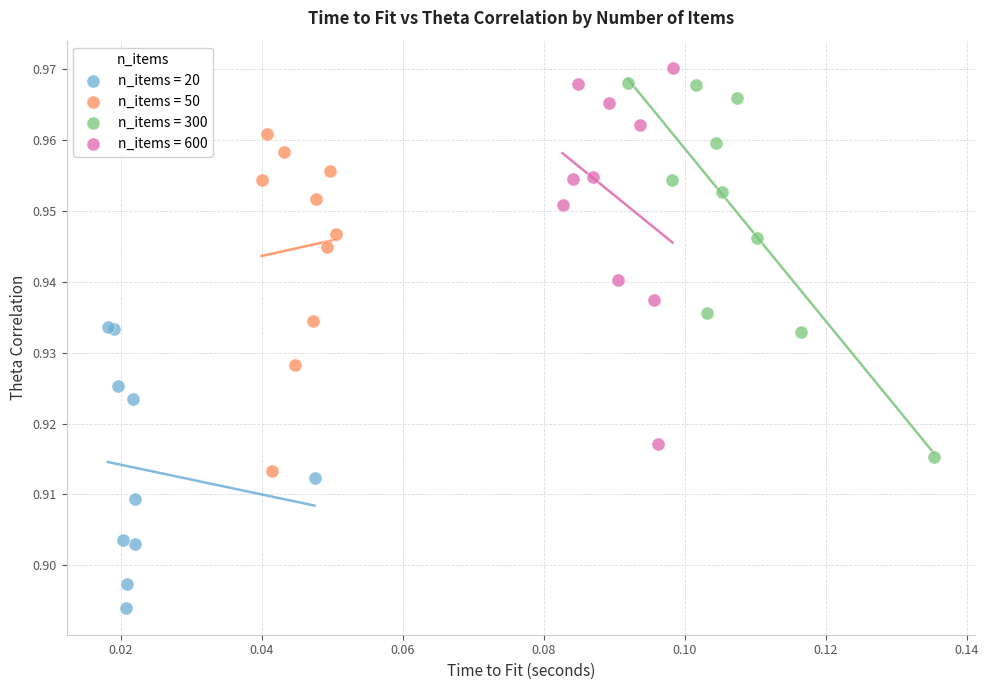

Which series reaches the minimum Y coordinate?

n_items = 20